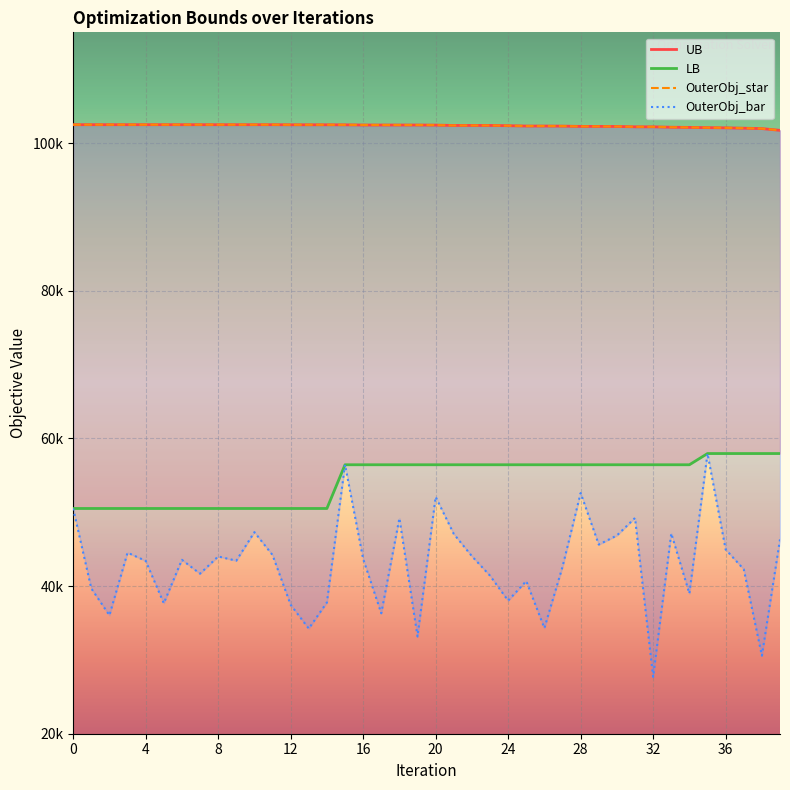

True or false: OuterObj_star has a value of 28093 at 9.

False